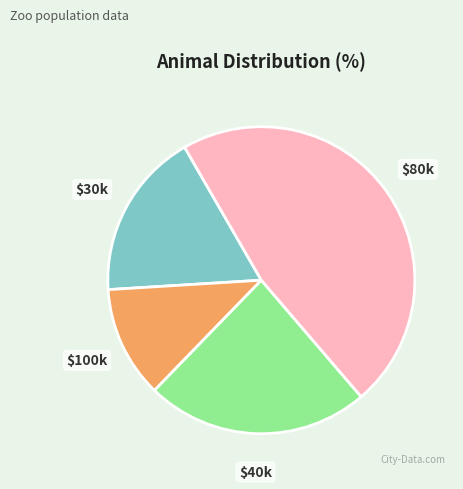

Count the number of slices in the pie.

4